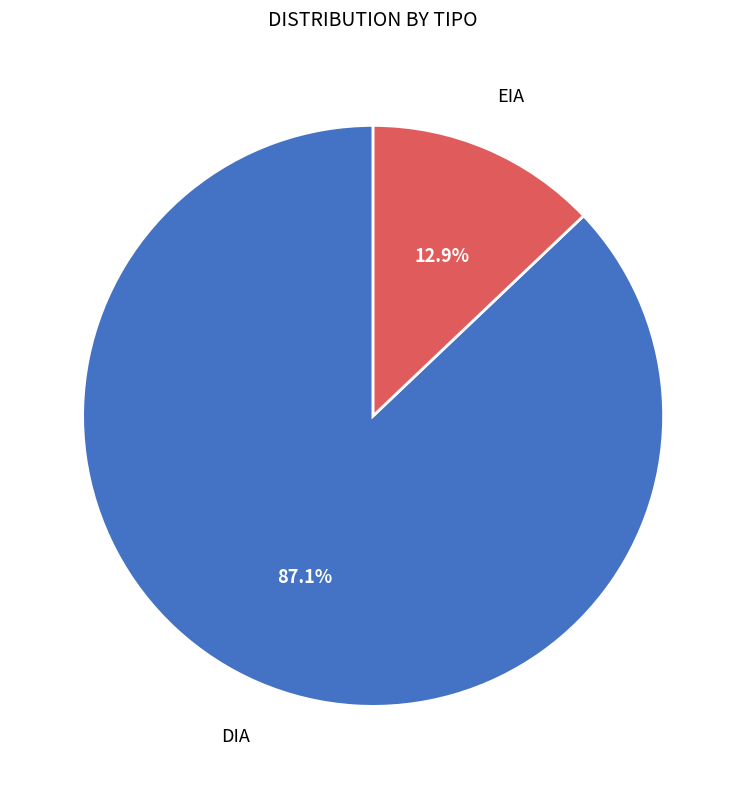

Is there any slice that represents more than half of the pie?

Yes